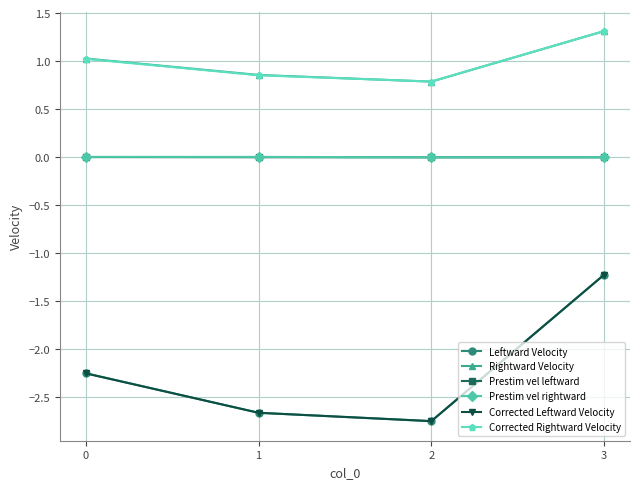

At which category is the sum across all series the highest?

3